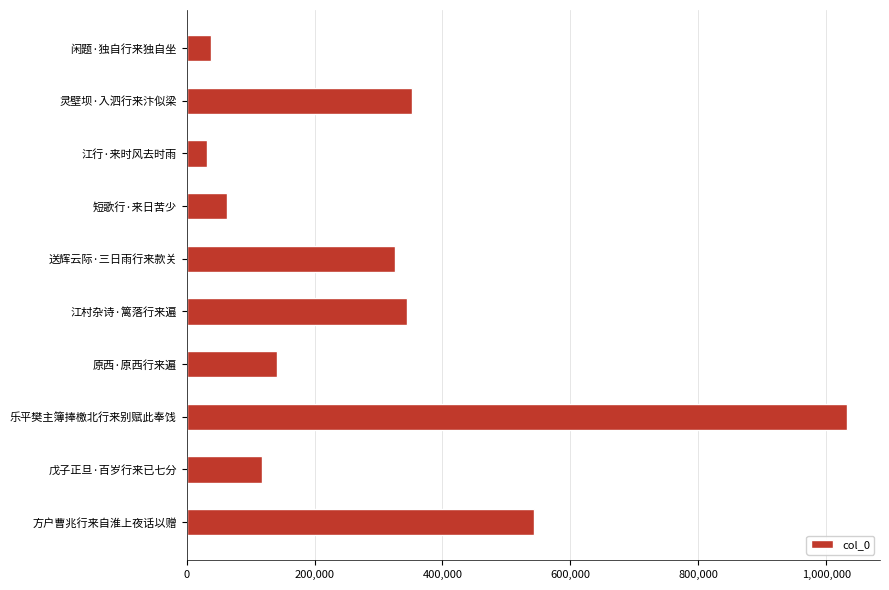

Is it true that the value at 送辉云际·三日雨行来款关 is 437920?

False